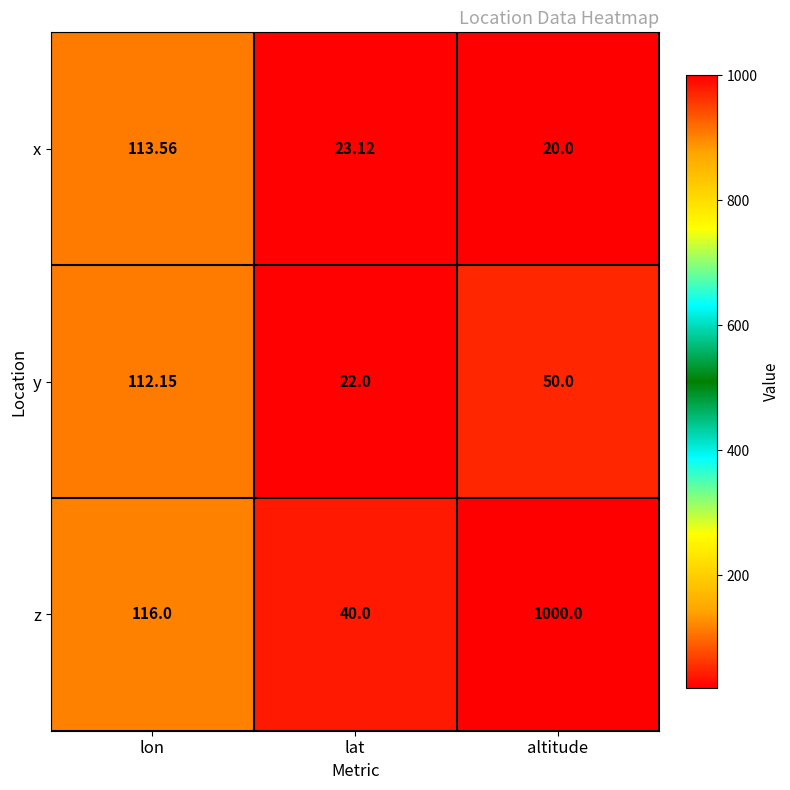

Count the number of data series in this chart.

3